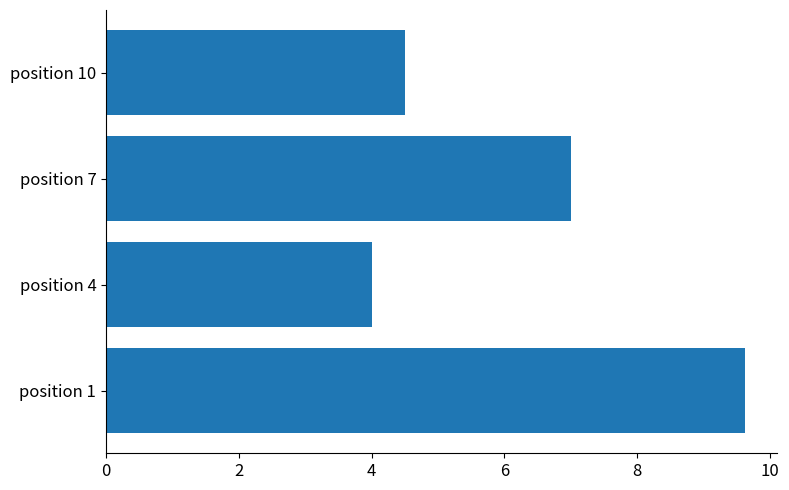

Which category has the lowest value across all series?

position 4